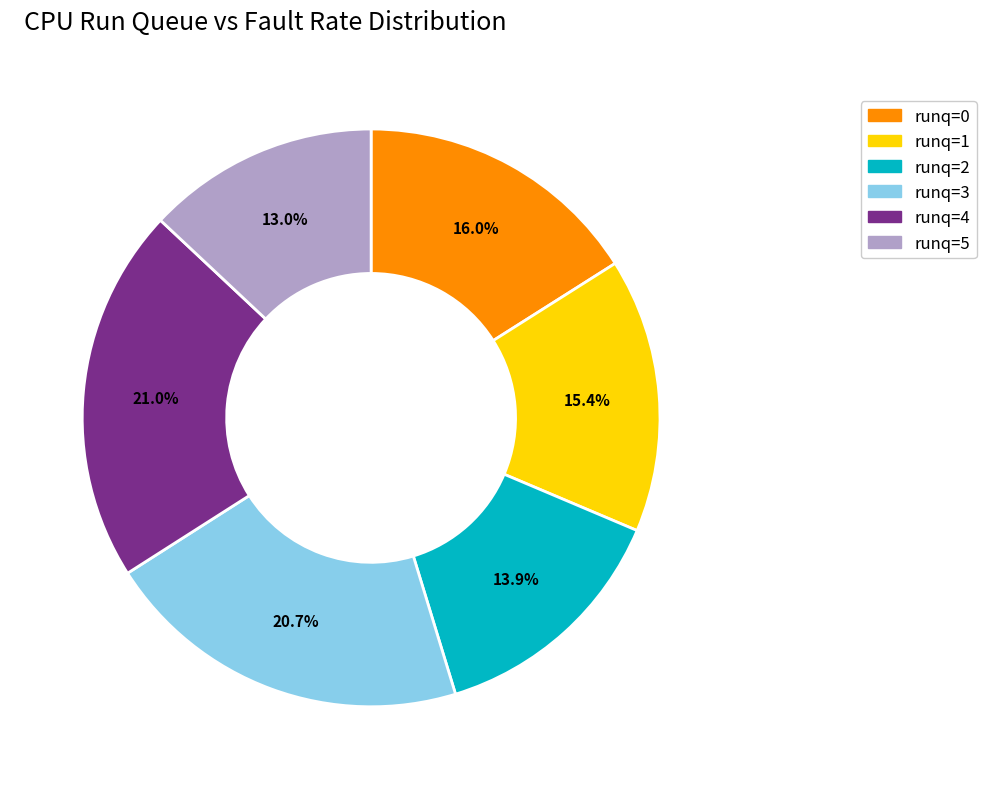

Combined, do runq=1 and runq=4 account for over 50%?

No